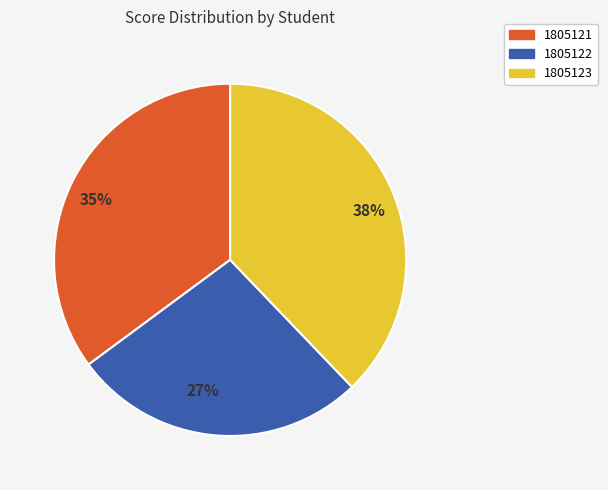

Which has a higher value, 35% or 38%?

38%